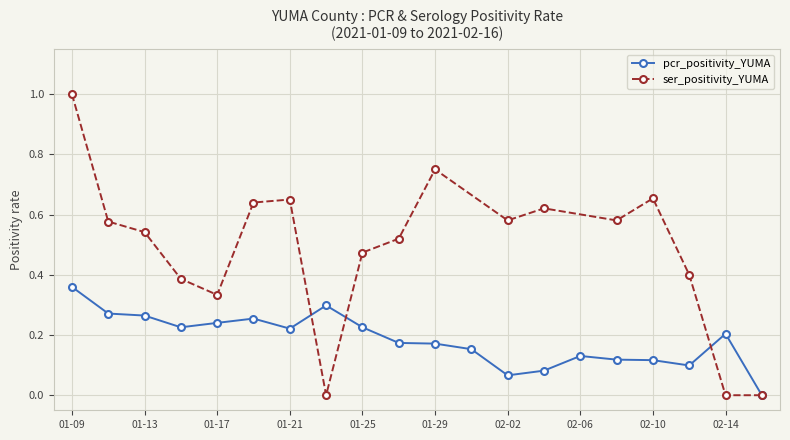

Is it true that pcr_positivity_YUMA equals 0.1 at 02-14?

False